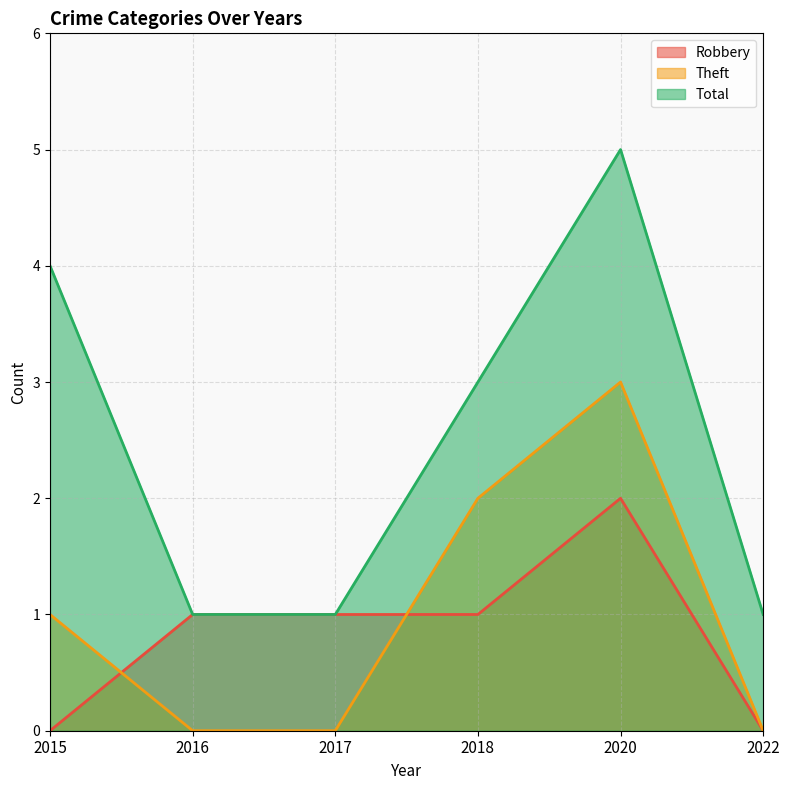

How many interior local peaks does the Theft series have?

1